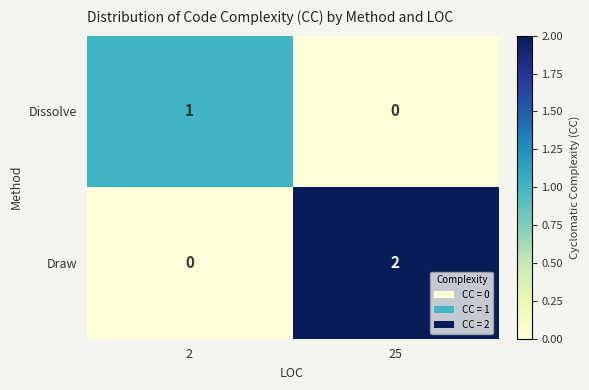

Reading left to right, extract all data points from this chart.

Dissolve: 2=1	25=0
Draw: 2=0	25=2